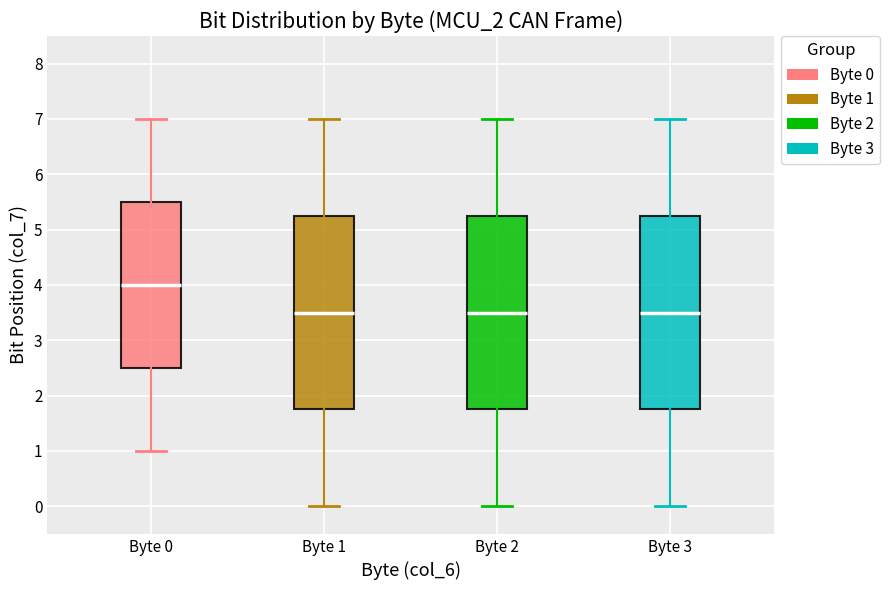

Where is the upper edge of the box for Byte 1 on the y-axis? The values are not printed on the chart, so give them approximately, as read against the axis.

5.3